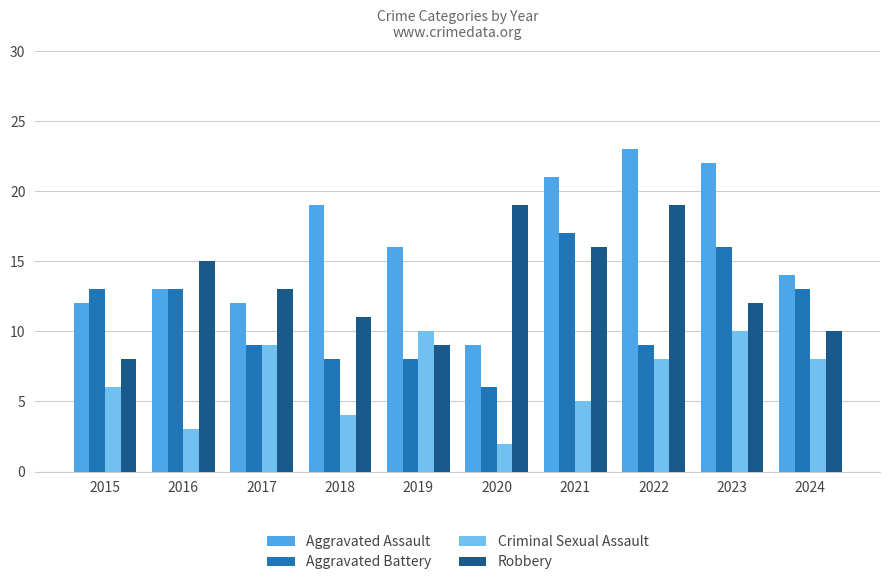

Between 2019 and 2022, which series saw the biggest shift?

Robbery